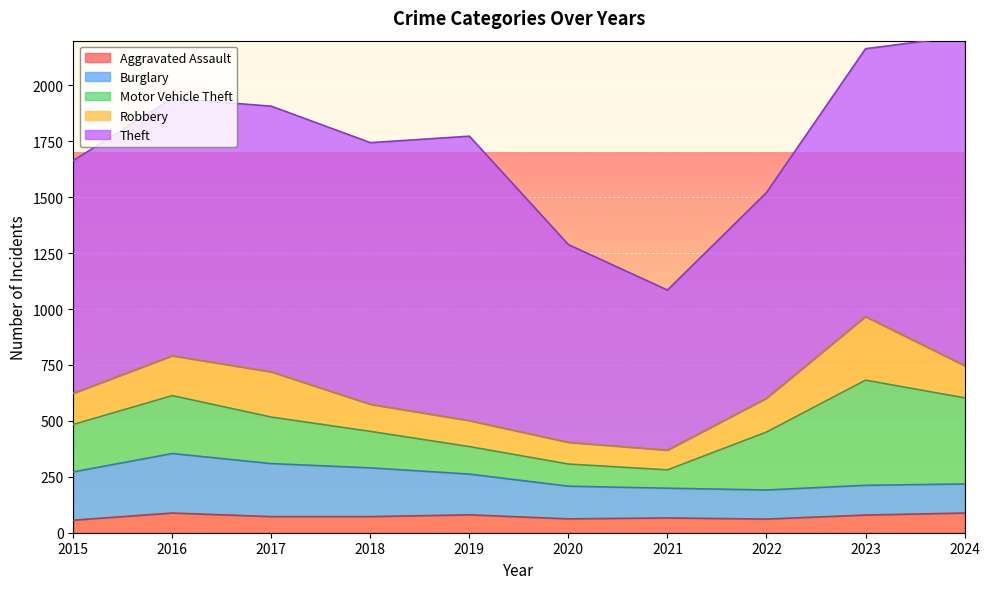

What is the total value across all series at 2016?

1942